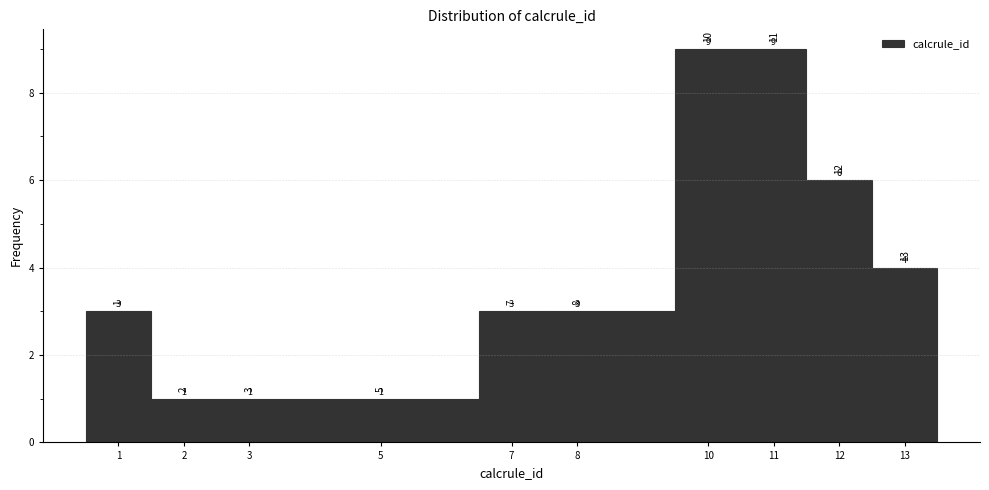

Reading left to right, list every bar in this chart as the range it spans on the x-axis followed by its height.

0.5 to 1.5: 3
1.5 to 2.5: 1
2.5 to 4.5: 1
4.5 to 6.5: 1
6.5 to 7.5: 3
7.5 to 9.5: 3
9.5 to 10.5: 9
10.5 to 11.5: 9
11.5 to 12.5: 6
12.5 to 13.5: 4